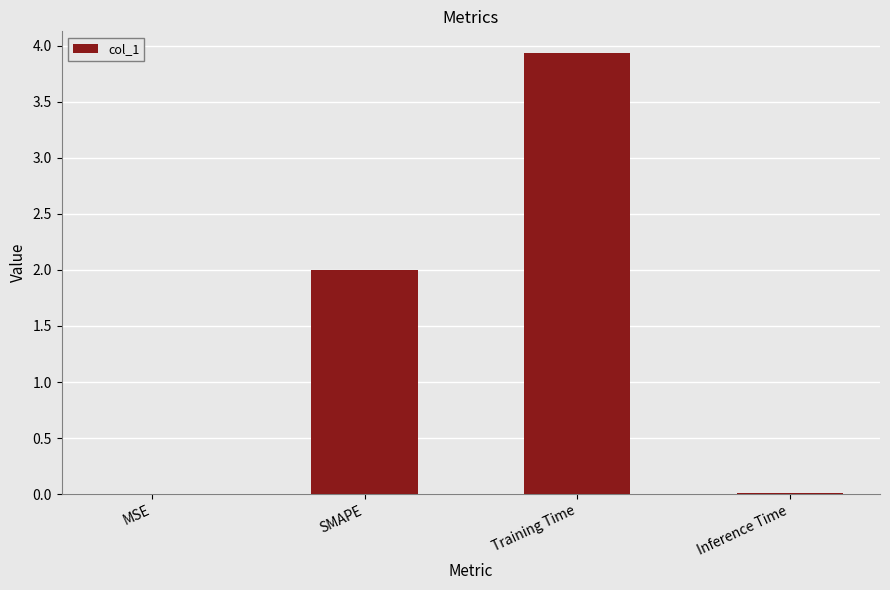

How many data points does each series have?

4